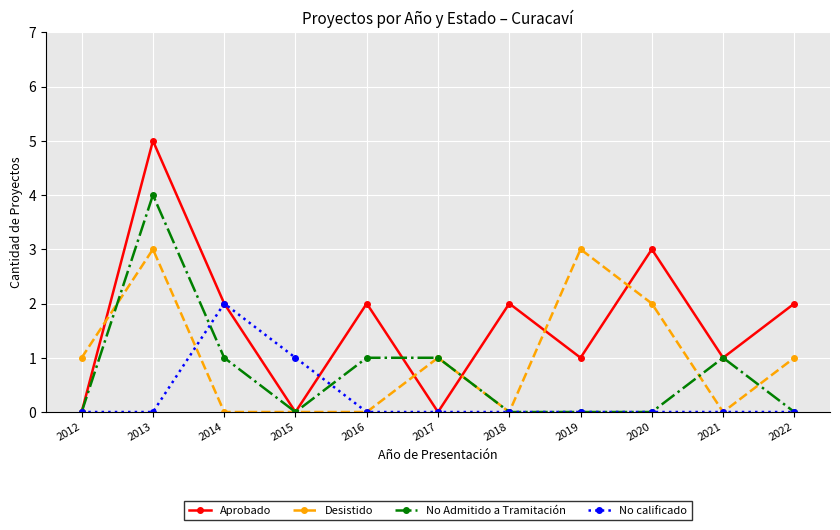

Which series has the largest range (max minus min)?

Aprobado